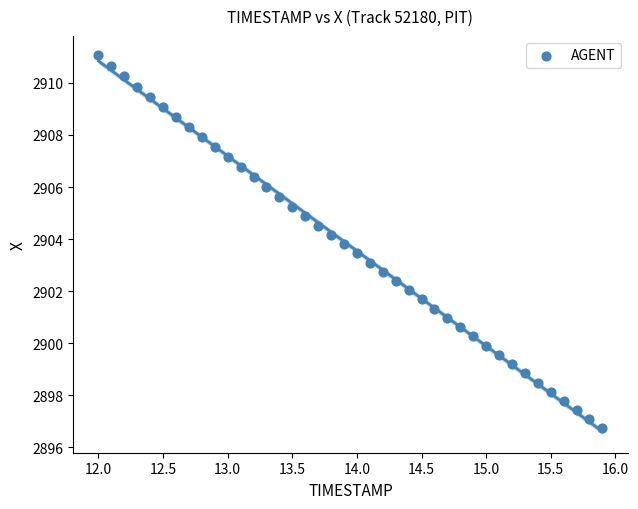

What is the range of X values (max minus min)?

3.9